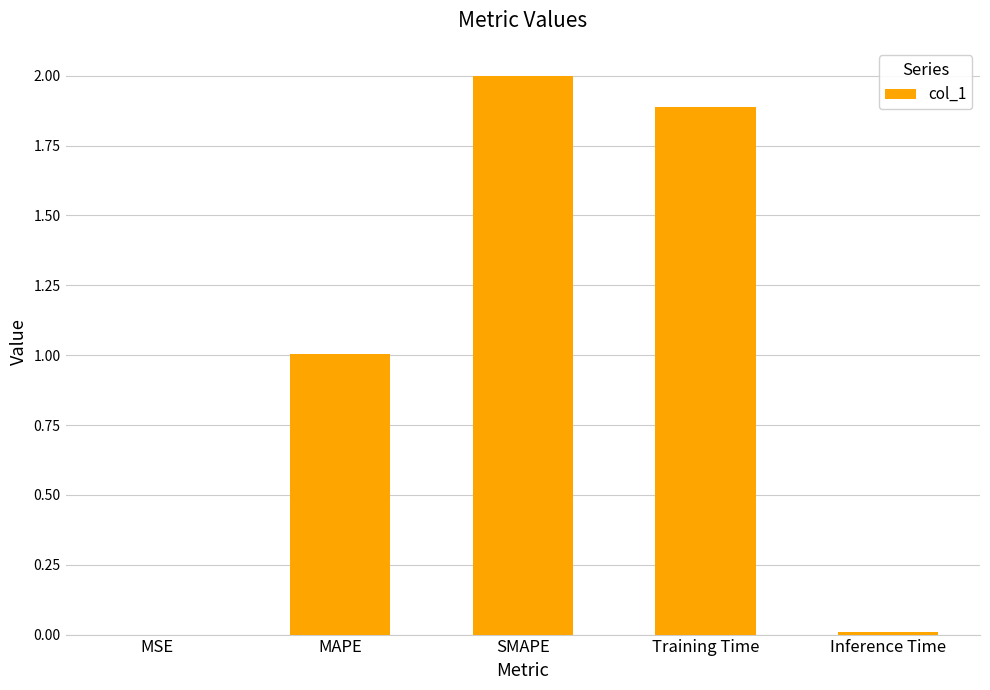

What is the sum of all values?

4.9